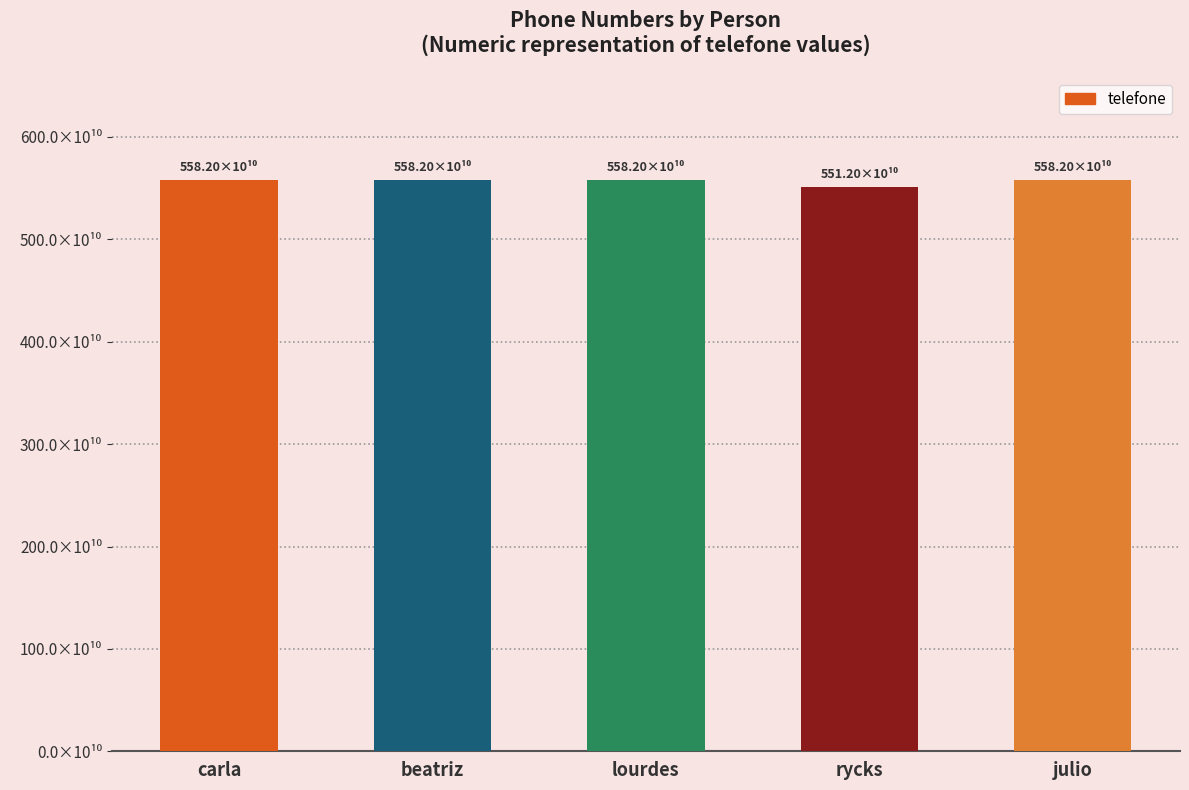

Are the bars horizontal?

No